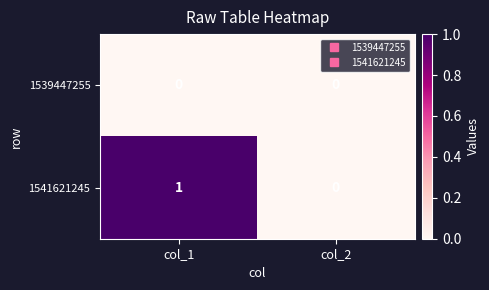

Count the number of categories in the chart.

2